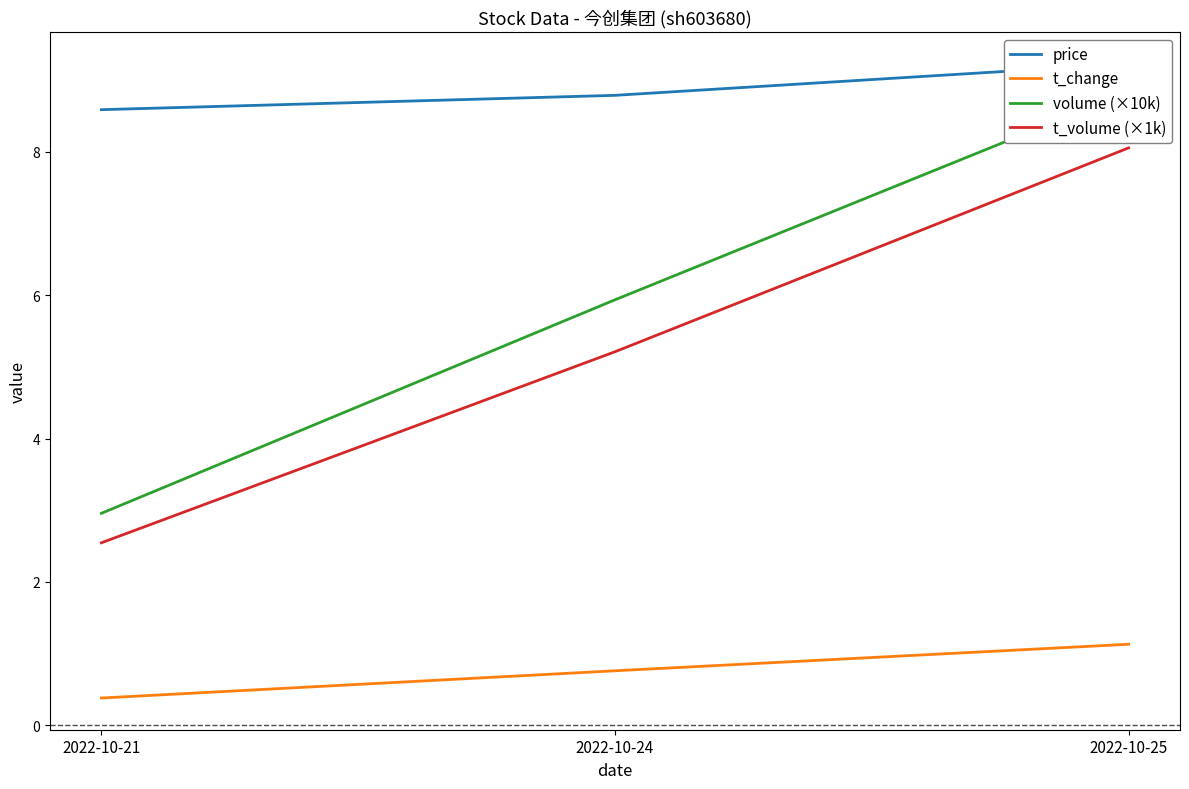

Which category has the lowest value in the price series?

2022-10-21